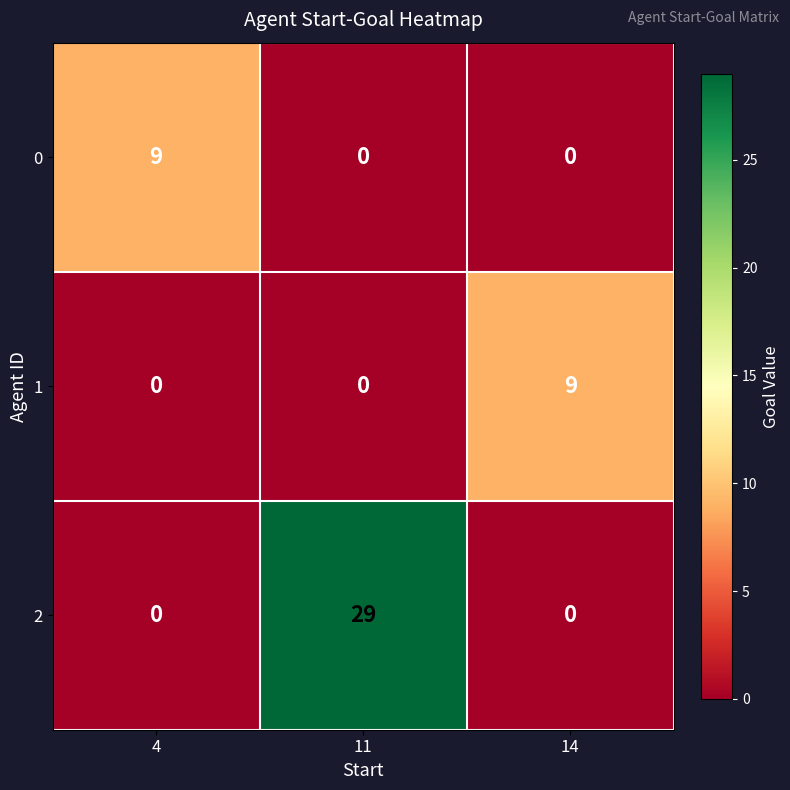

Reading right to left, extract all data points from this chart.

0: 14=0	11=0	4=9
1: 14=9	11=0	4=0
2: 14=0	11=29	4=0